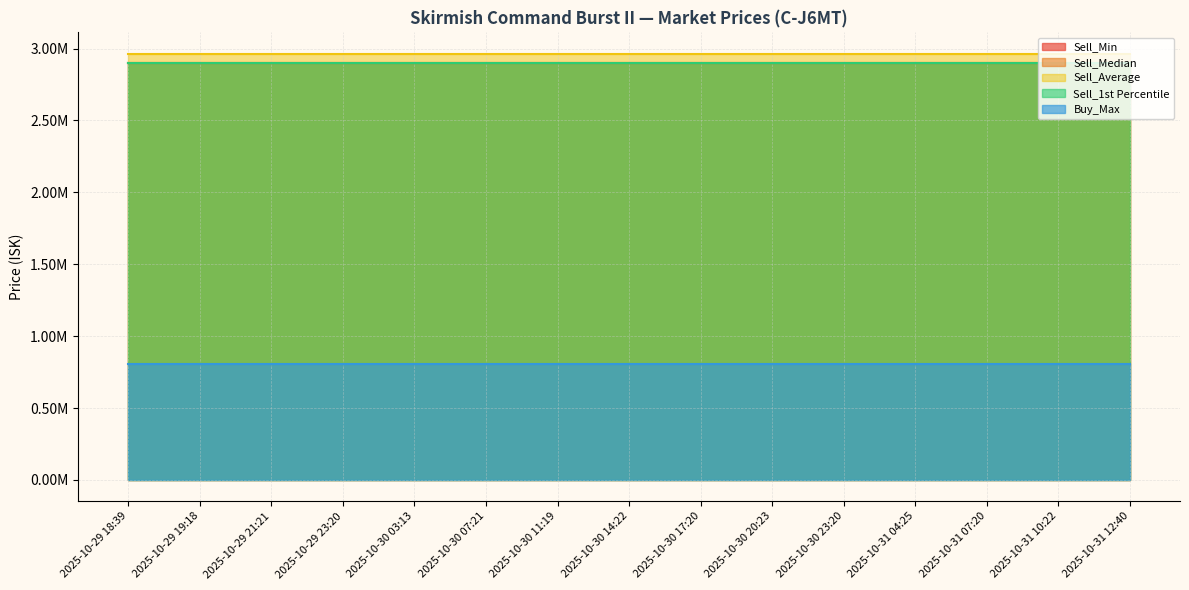

Which series has the largest total across all categories?

Sell_Average